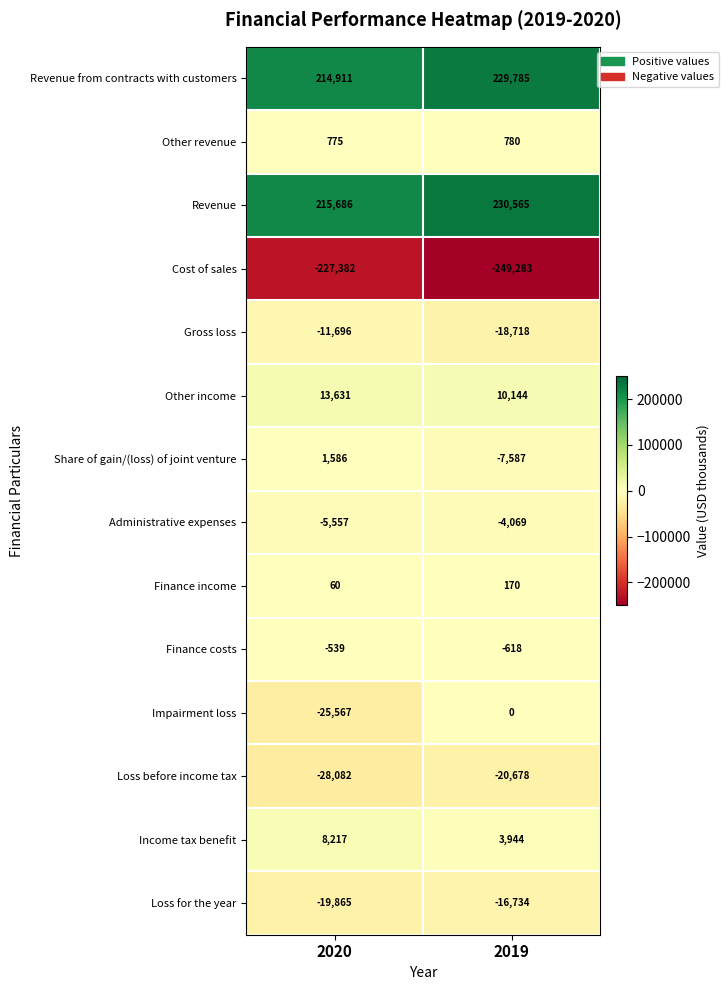

What is the highest value of the Administrative expenses series?

-4069